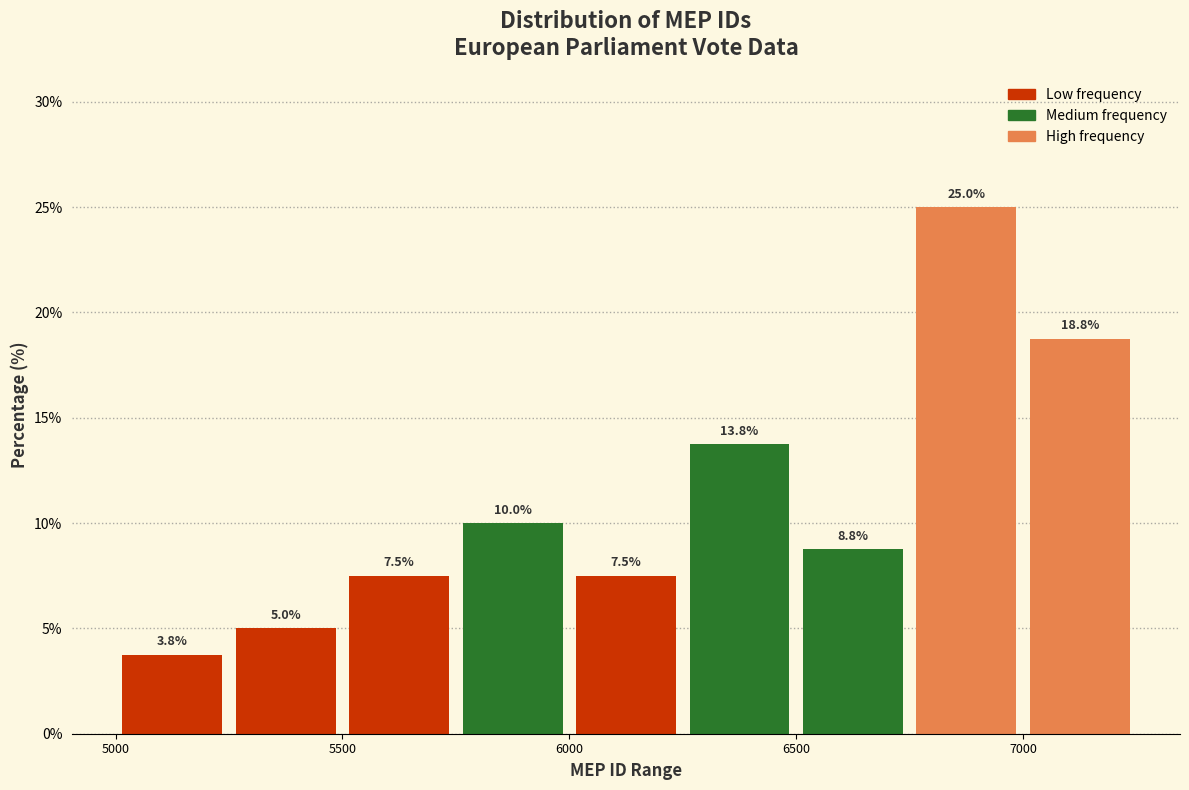

Reading left to right, list every bar in this chart as the range it spans on the x-axis followed by its height.

5000 to 5250: 3.8
5250 to 5500: 5.0
5500 to 5750: 7.5
5750 to 6000: 10.0
6000 to 6250: 7.5
6250 to 6500: 13.8
6500 to 6750: 8.8
6750 to 7000: 25.0
7000 to 7250: 18.8